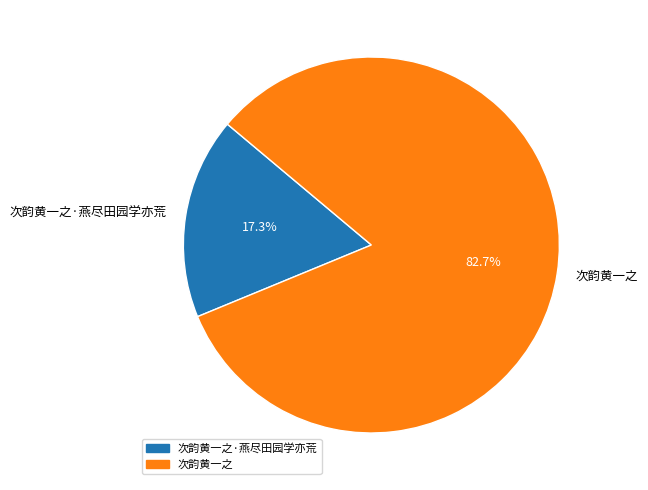

How many segments does this pie chart have?

2